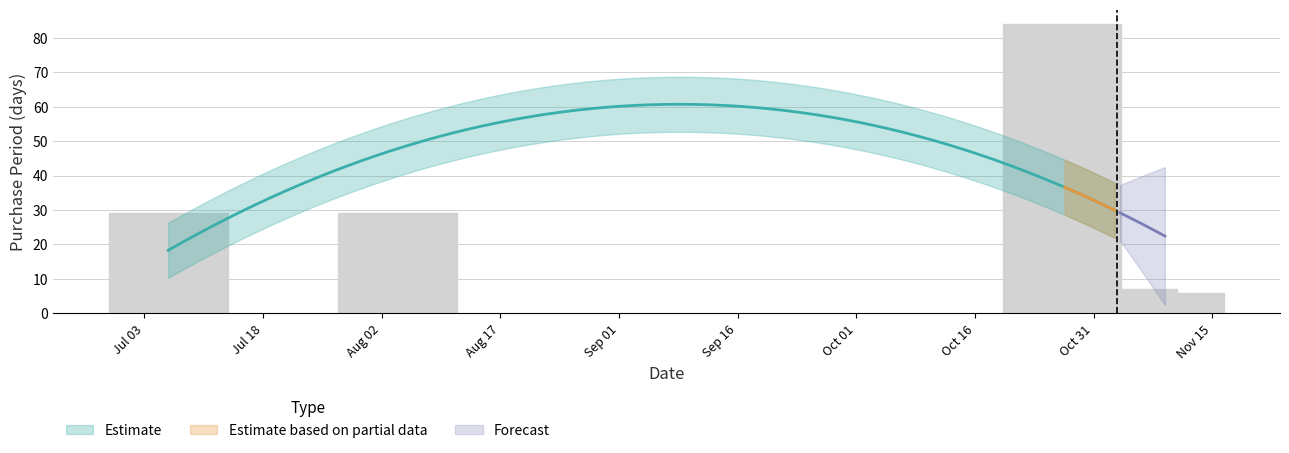

Between 2017-07-06 and 2017-11-09, which is larger?

2017-07-06